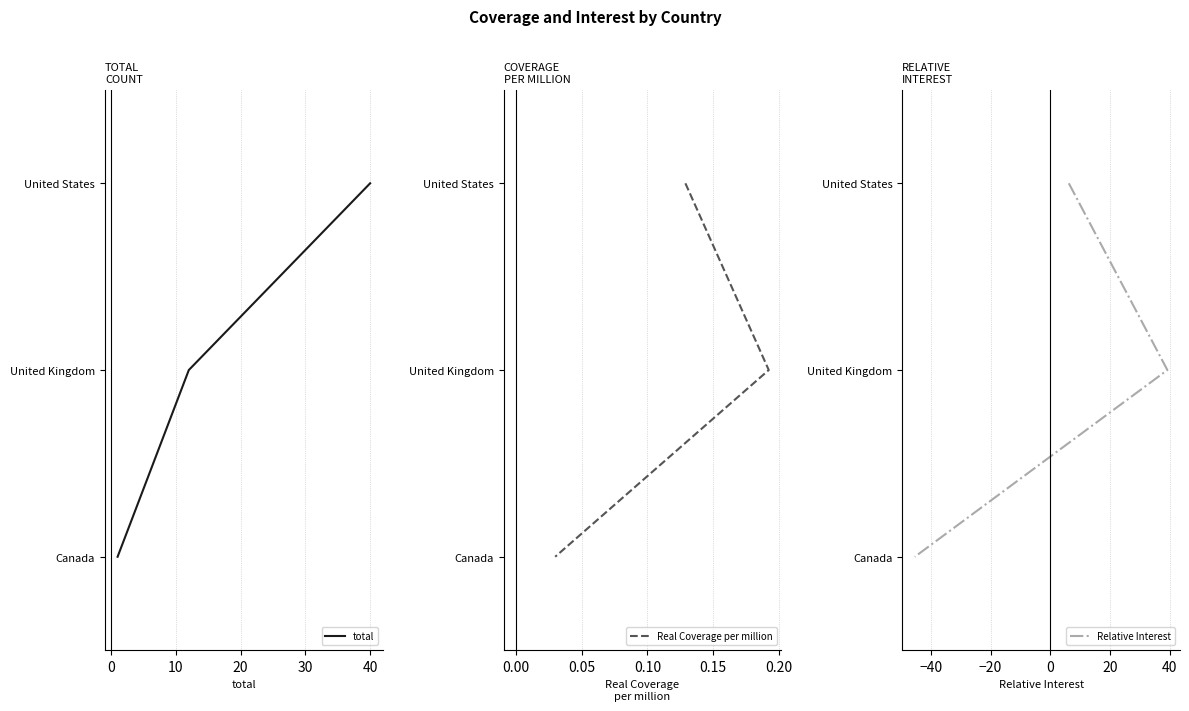

The value of total at 0 is 2. True or false?

False